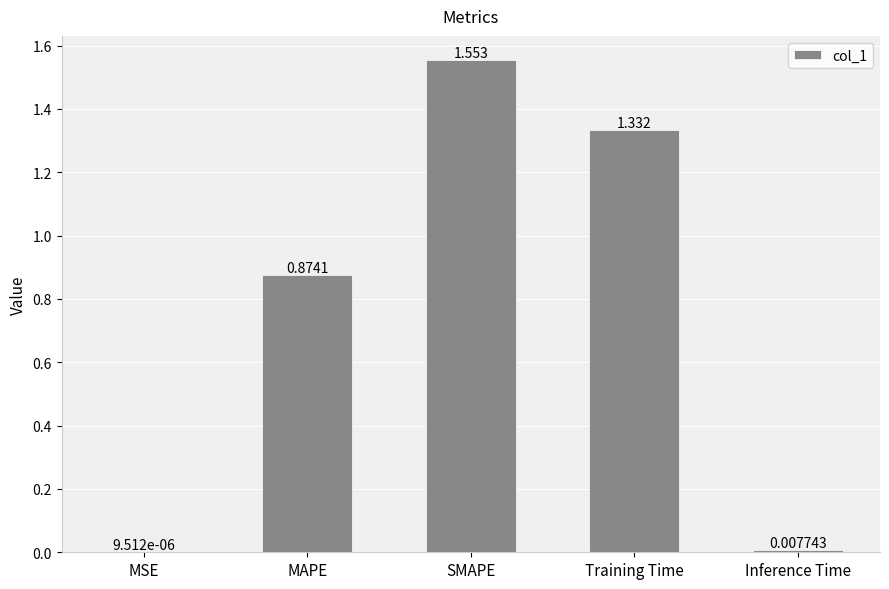

At which label is the value closest to 0?

MSE